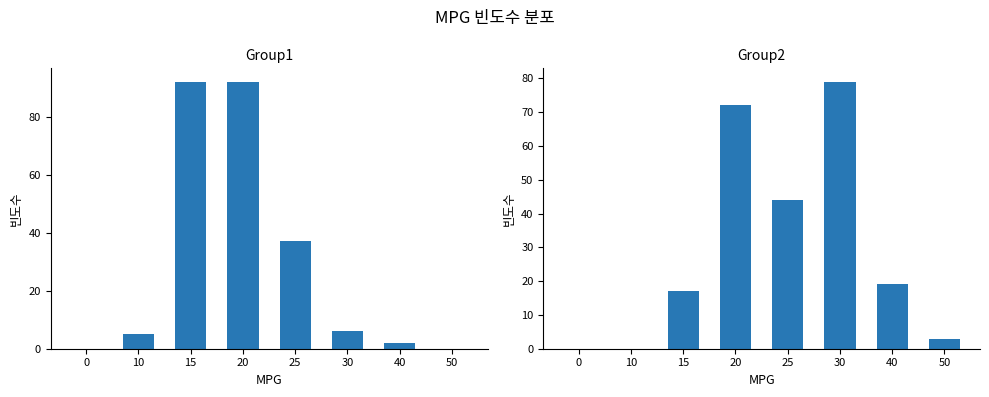

What is the difference between the maximum and minimum values in the Group1 series?

92